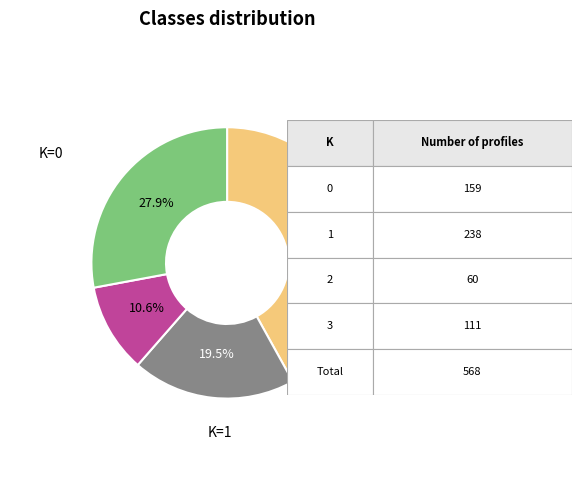

Does any single category account for the majority?

No